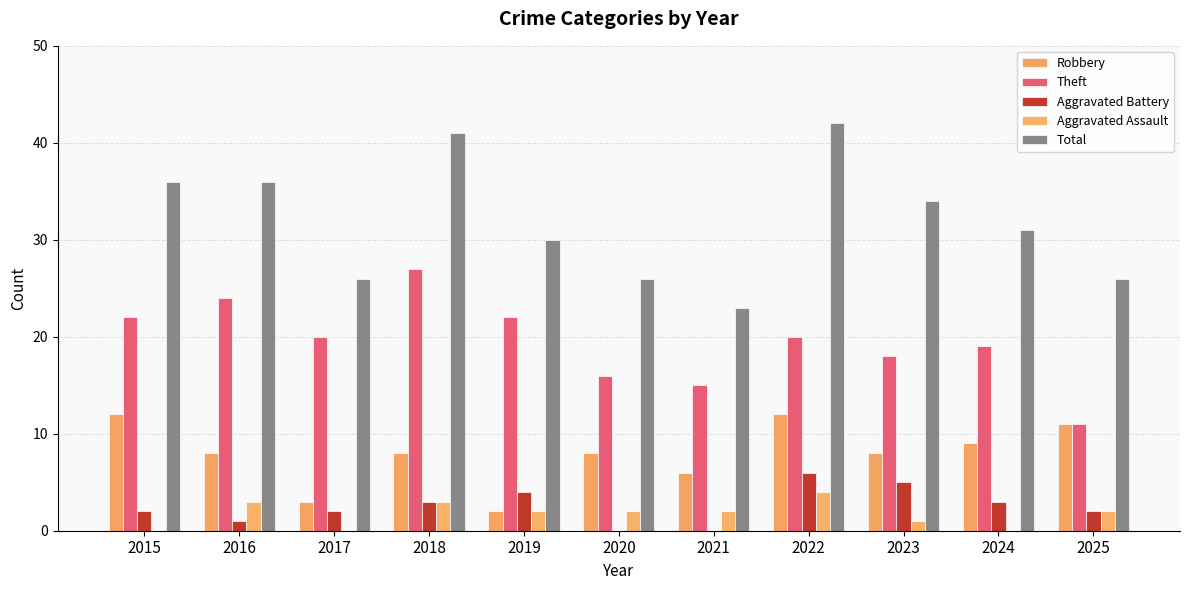

The Robbery series shows 8 at 2018. True or false?

True